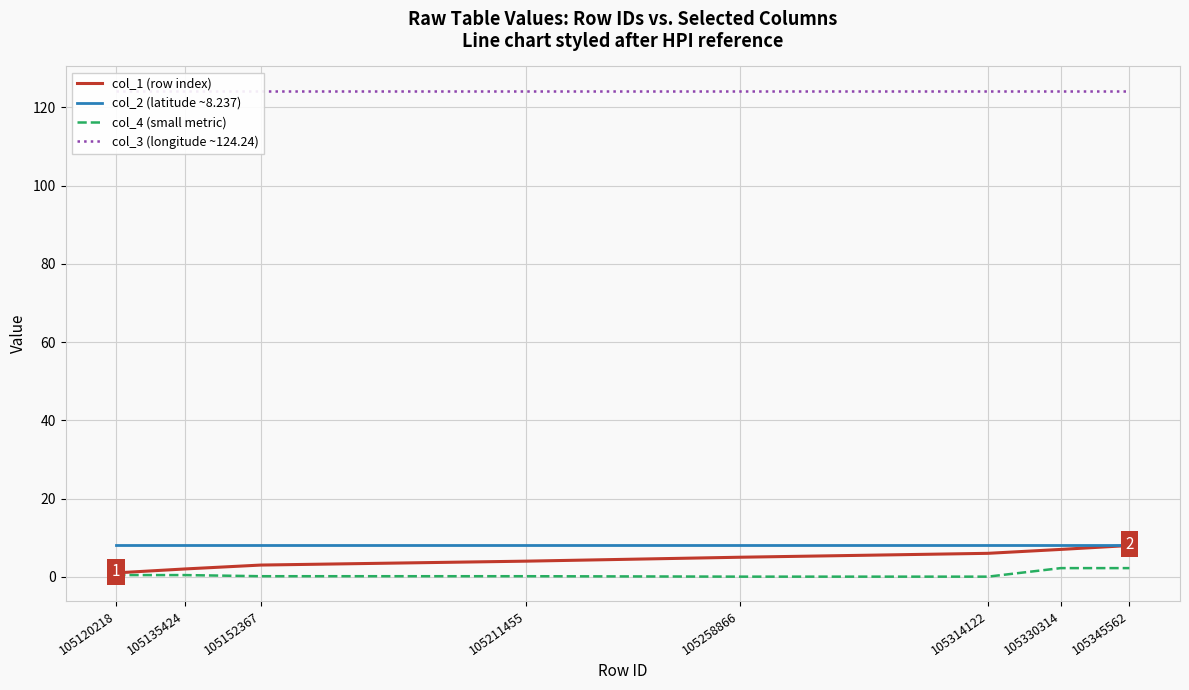

What is the average value of the col_3 (longitude ~124.24) series?

124.2